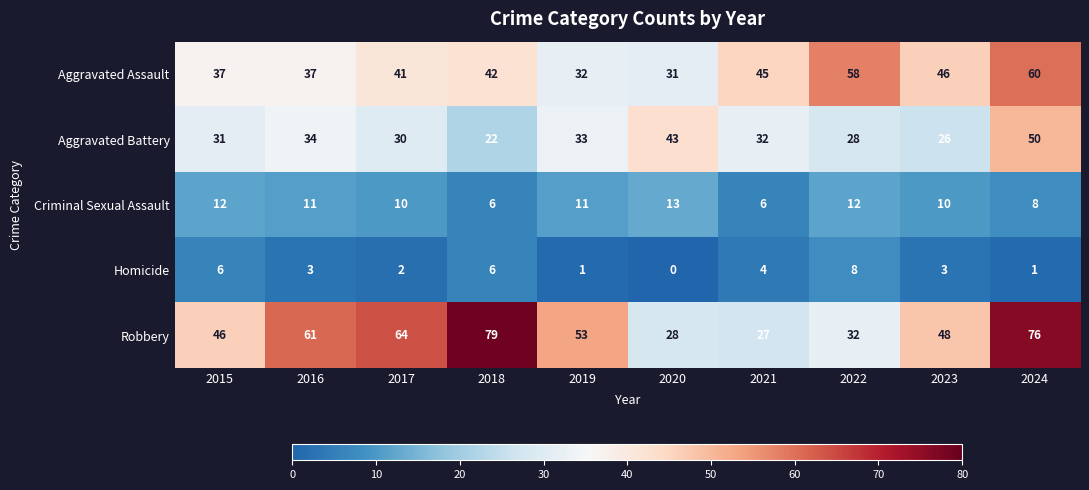

What is the spread (max minus min) of values at 2021?

41